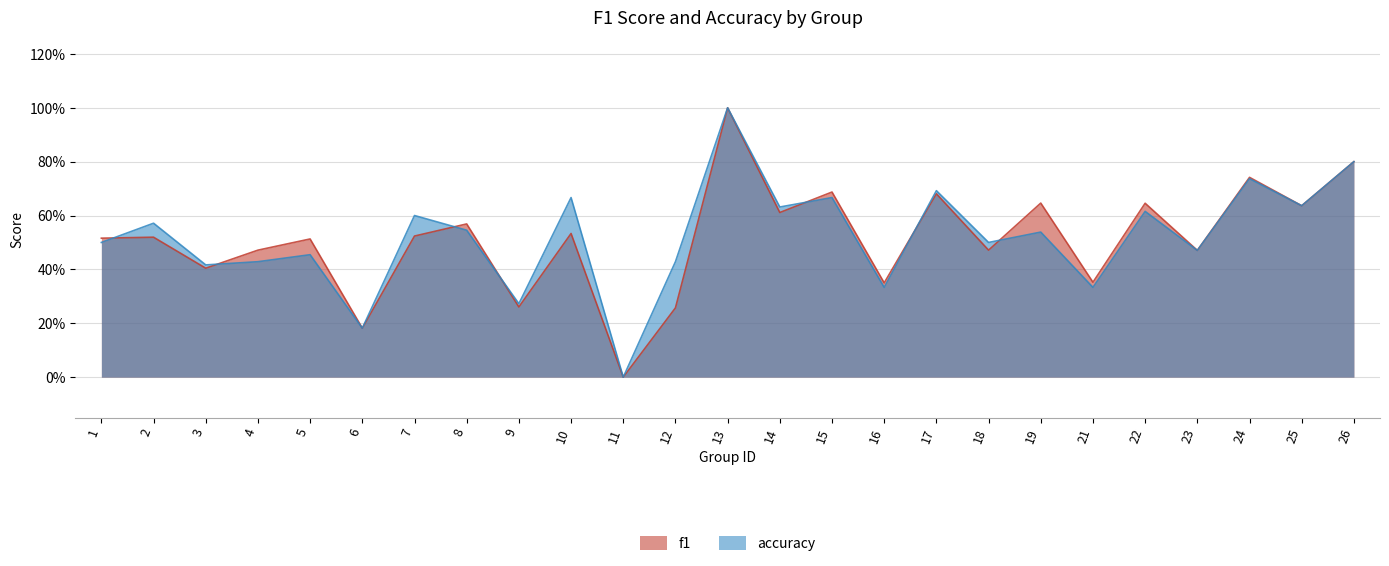

Where is accuracy nearest to the value 0?

11